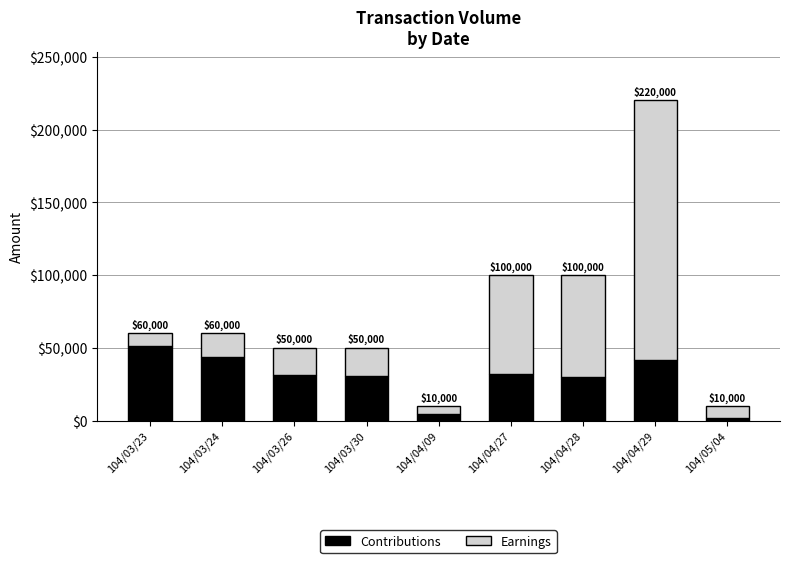

Which has a higher value, 104/04/29 or 104/03/24?

104/03/24